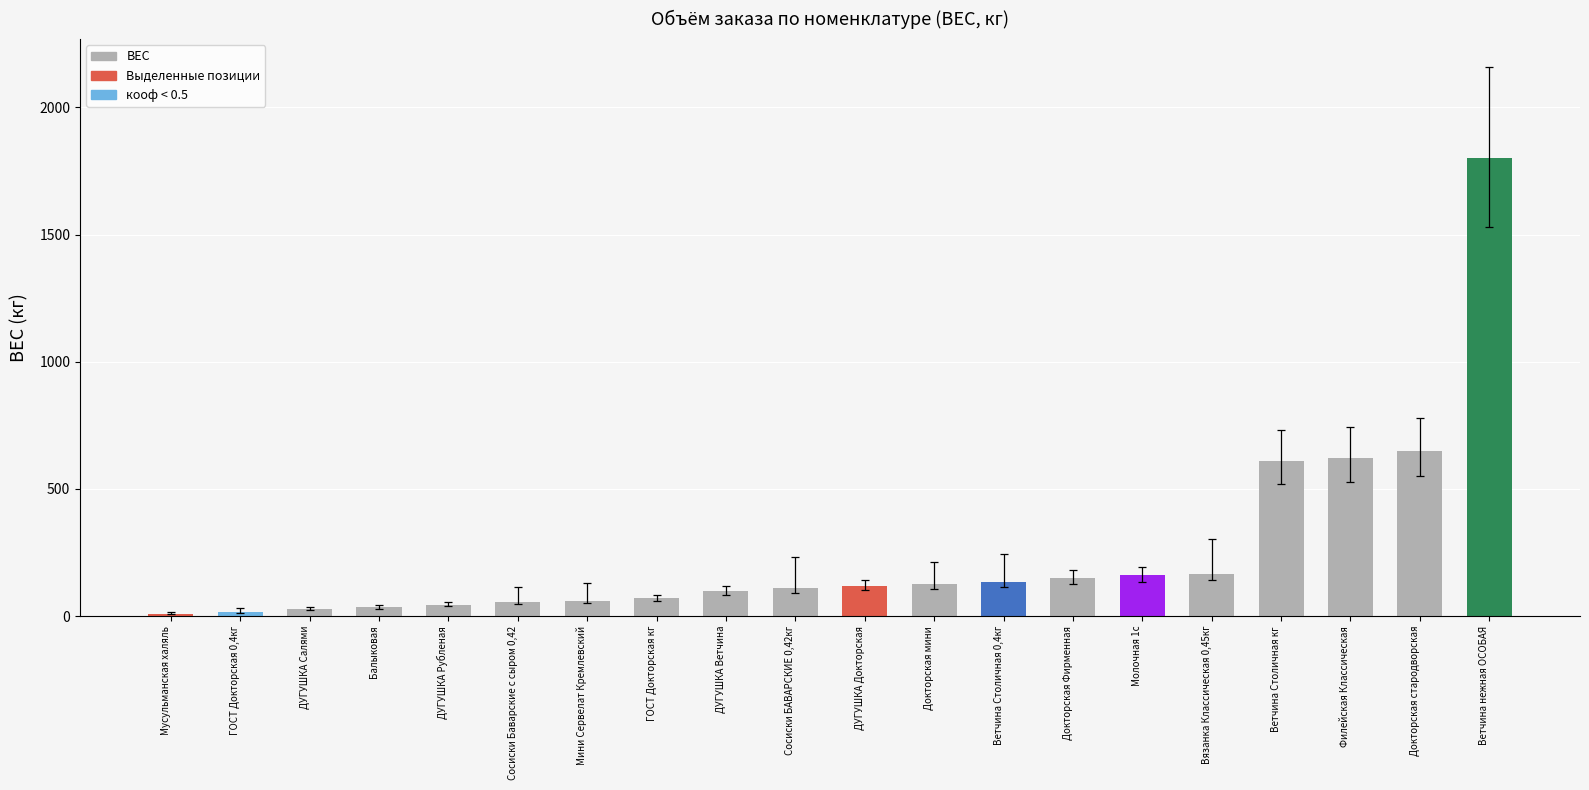

What is the difference between the maximum and minimum values?

1792.0